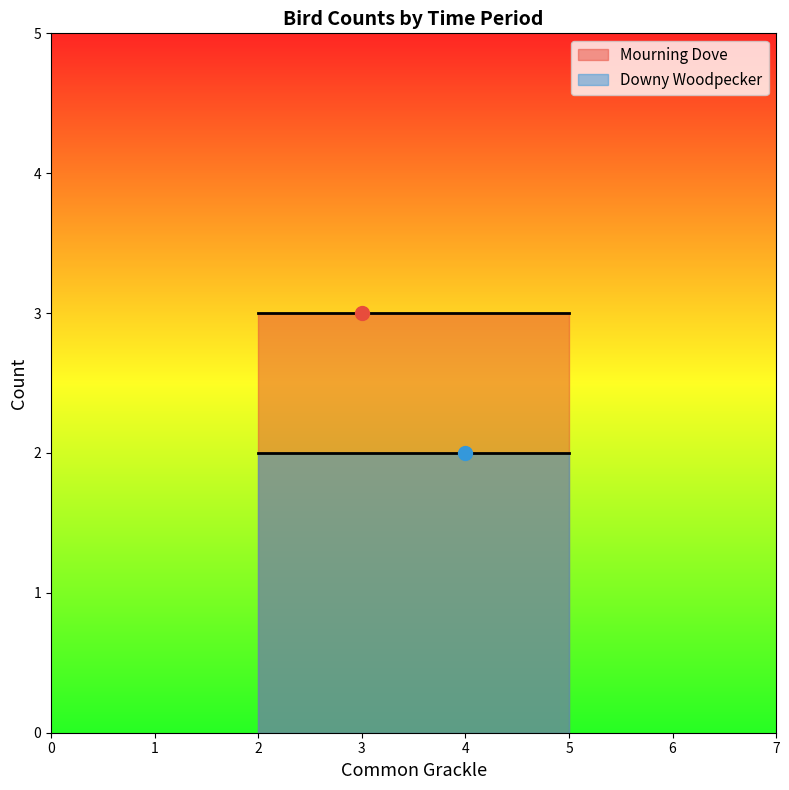

What is the sum of all Downy Woodpecker values?

600